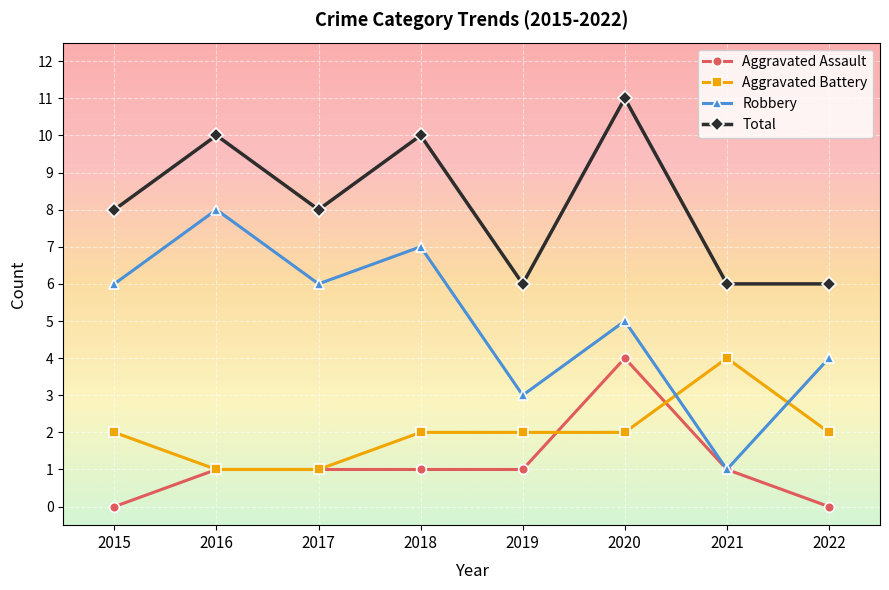

True or false: Total has more than 1 interior local peaks.

True